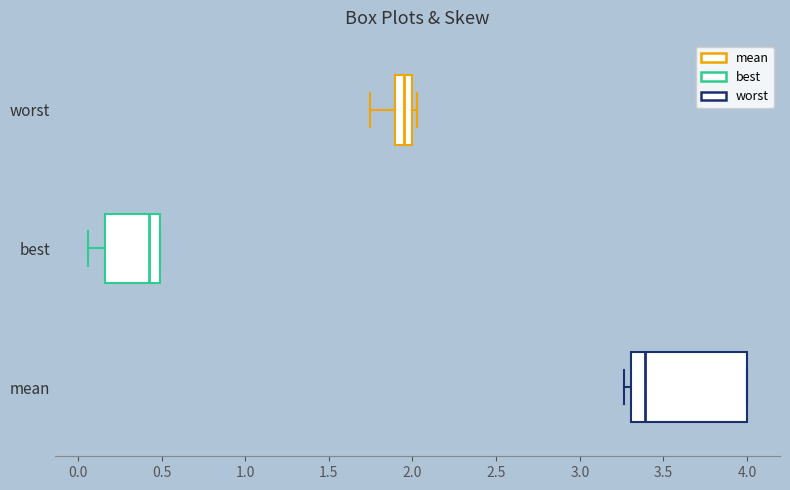

Reading bottom to top, read every box against the x-axis: the position of its median line, the range the box covers, and the ends of its whiskers. The values are not printed on the chart, so give them approximately, as read against the axis.

mean: median 3.40, box 3.30 to 4.00, whiskers 3.25 to 4.00
best: median 0.45, box 0.15 to 0.50, whiskers 0.05 to 0.50
worst: median 1.95, box 1.90 to 2.00, whiskers 1.75 to 2.05